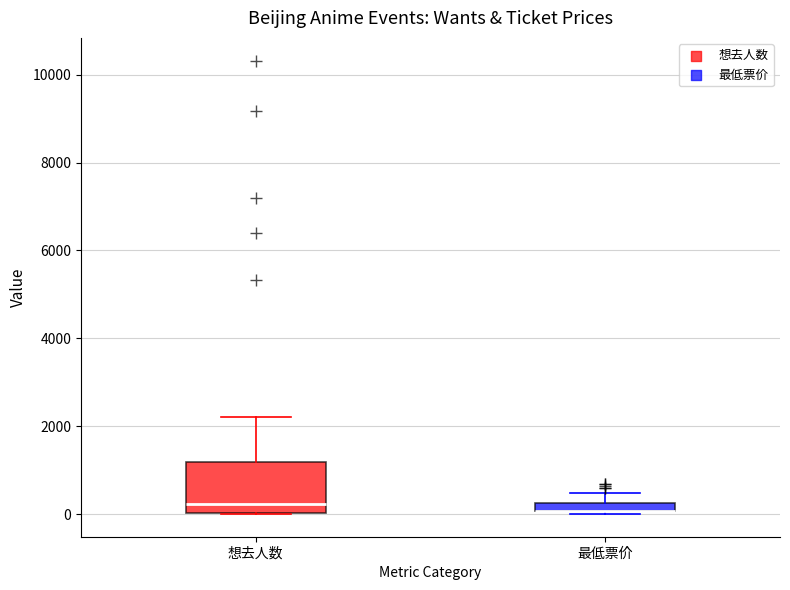

Where does the median line of the box for 想去人数 sit on the y-axis? The values are not printed on the chart, so give them approximately, as read against the axis.

200